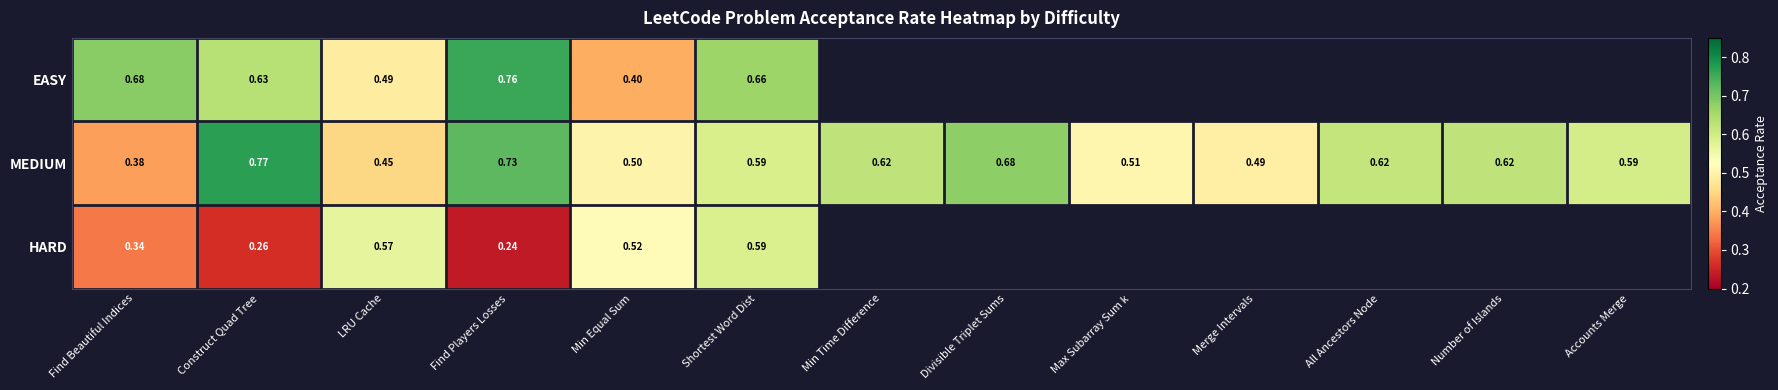

At how many categories does at least one series exceed 0?

13